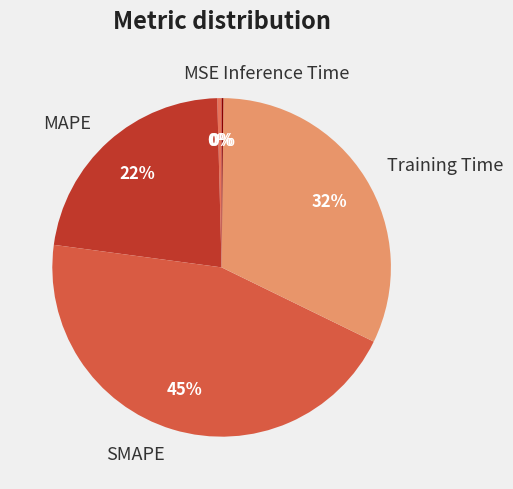

What percentage is the Training Time slice, to the nearest percent?

32%